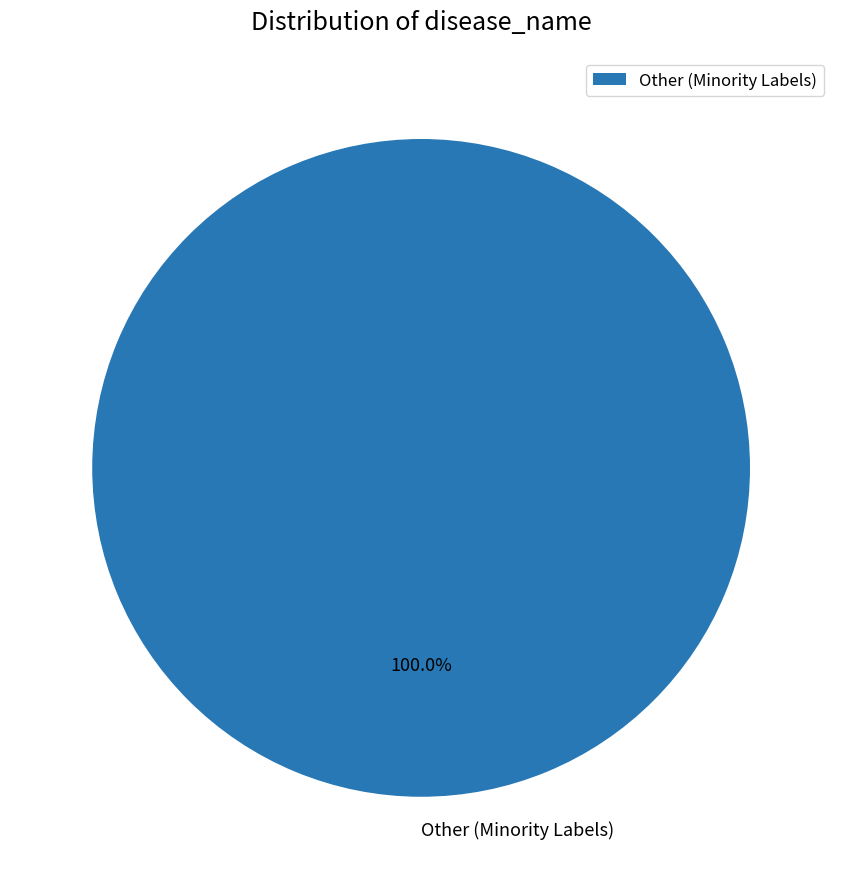

Is there a majority slice in this chart?

Yes